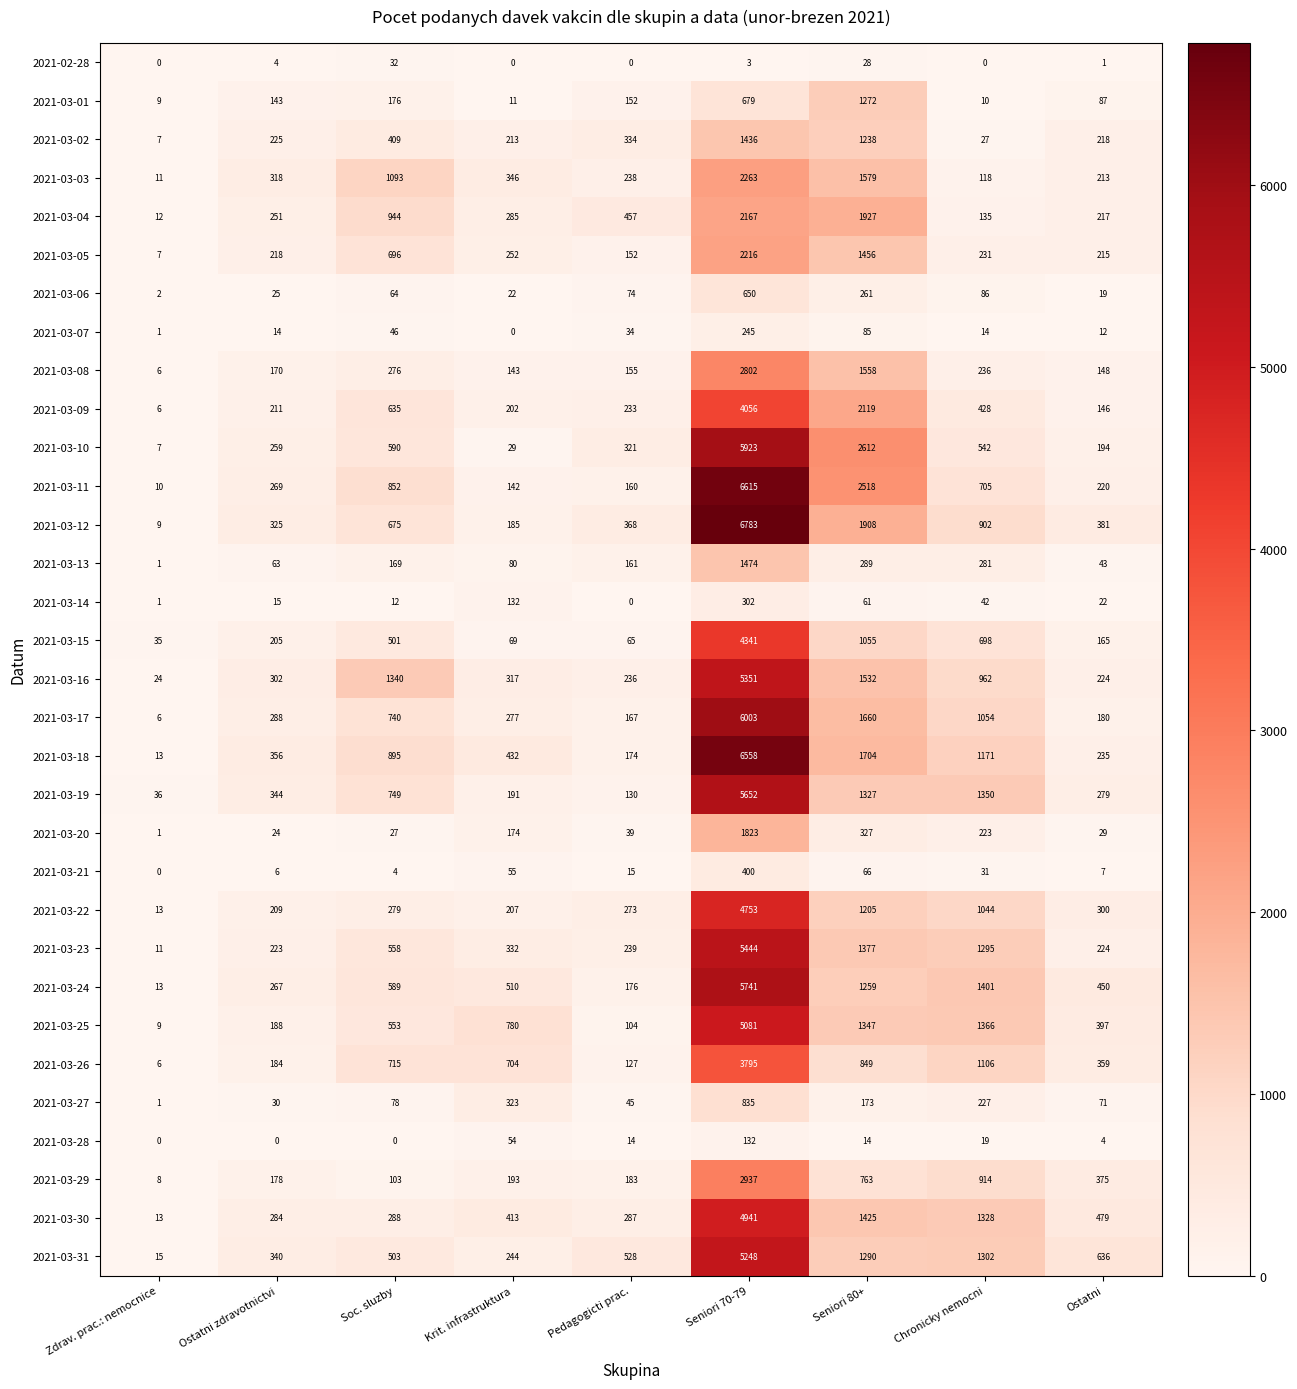

Rank the series at Soc. sluzby from lowest to highest value.

2021-03-28, 2021-03-21, 2021-03-14, 2021-03-20, 2021-02-28, 2021-03-07, 2021-03-06, 2021-03-27, 2021-03-29, 2021-03-13, 2021-03-01, 2021-03-08, 2021-03-22, 2021-03-30, 2021-03-02, 2021-03-15, 2021-03-31, 2021-03-25, 2021-03-23, 2021-03-24, 2021-03-10, 2021-03-09, 2021-03-12, 2021-03-05, 2021-03-26, 2021-03-17, 2021-03-19, 2021-03-11, 2021-03-18, 2021-03-04, 2021-03-03, 2021-03-16